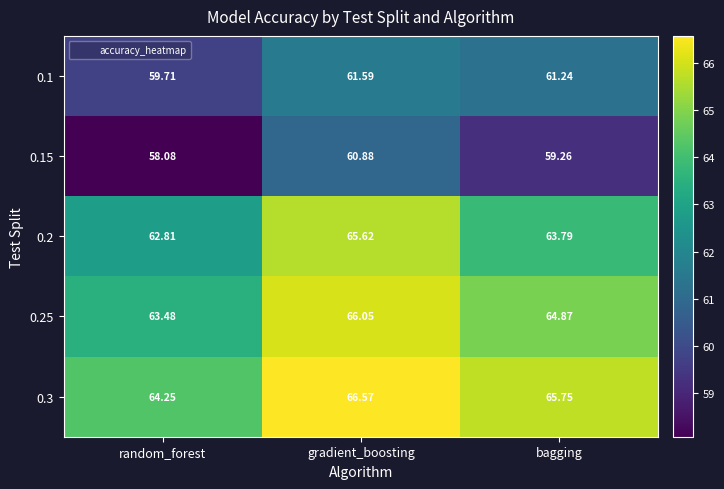

List the labels in order of 0.2 value, smallest first.

random_forest, bagging, gradient_boosting